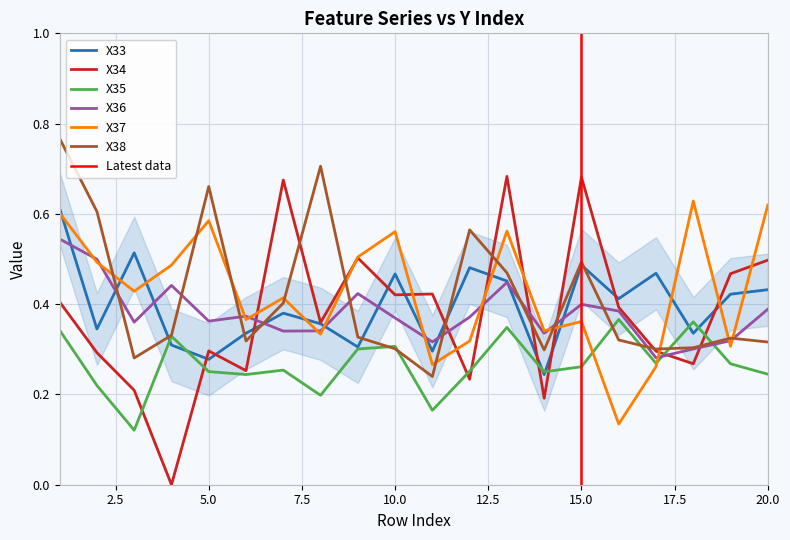

What is the average value of the X36 series?

0.4